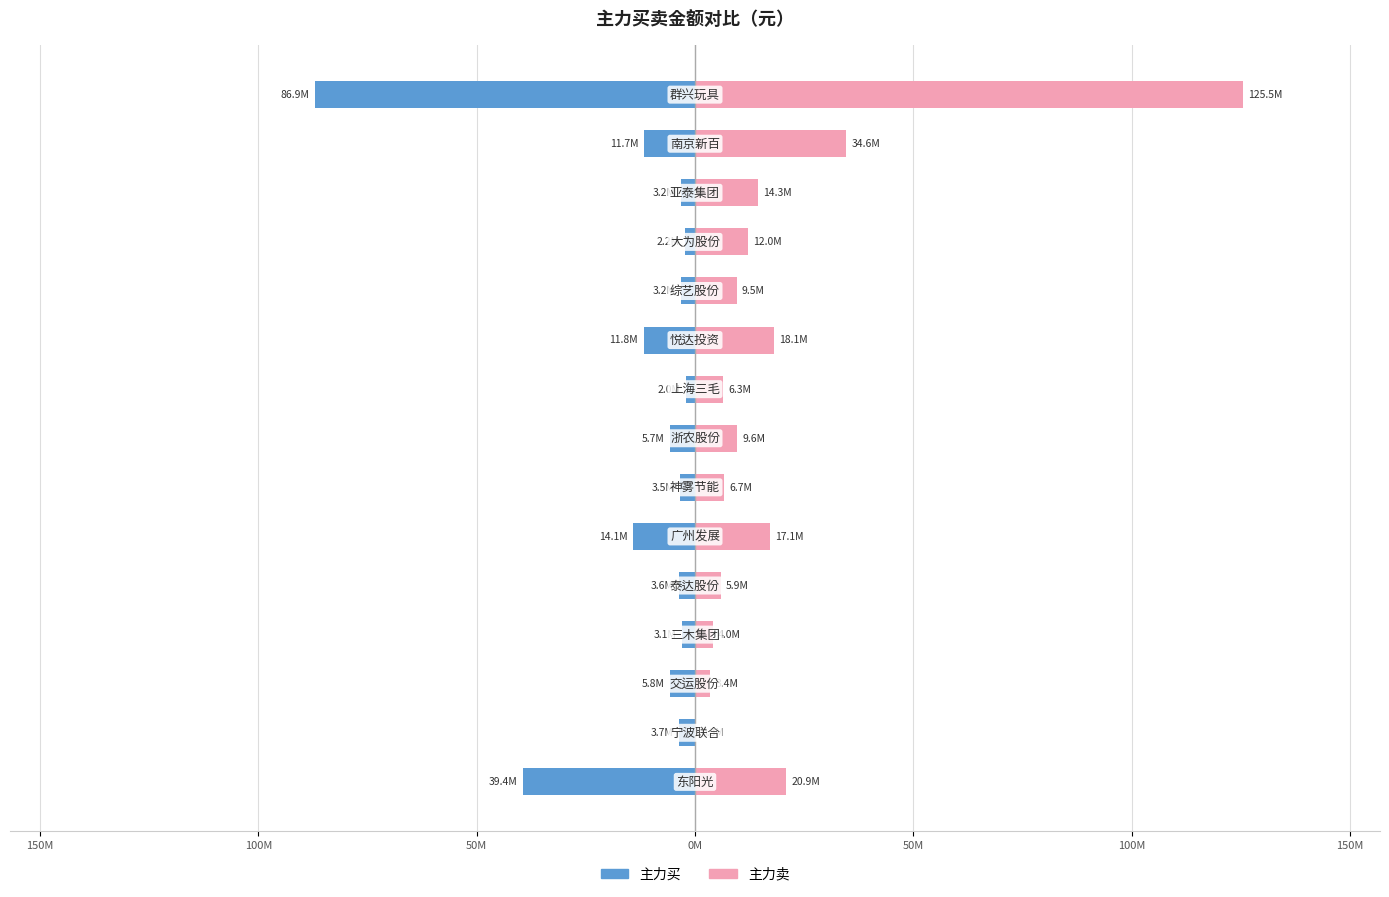

Is it true that 主力卖 equals 35802416 at 200M?

False